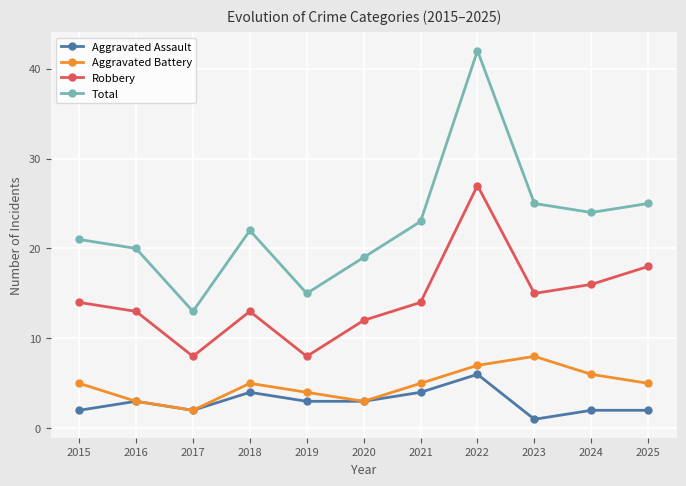

Which label corresponds to the smallest value in the chart?

2023